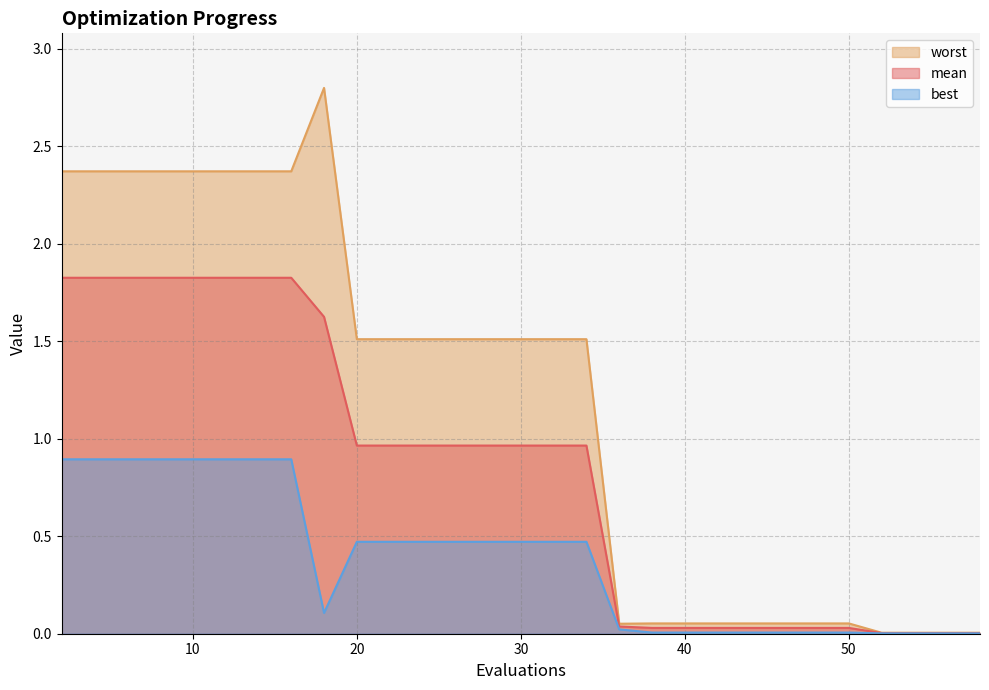

What is the sum of the worst values at 44 and 52?

0.1